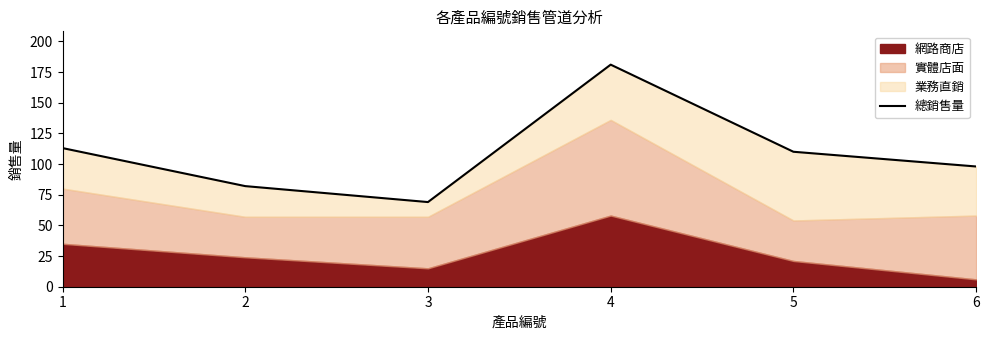

What is the greatest value displayed?

181